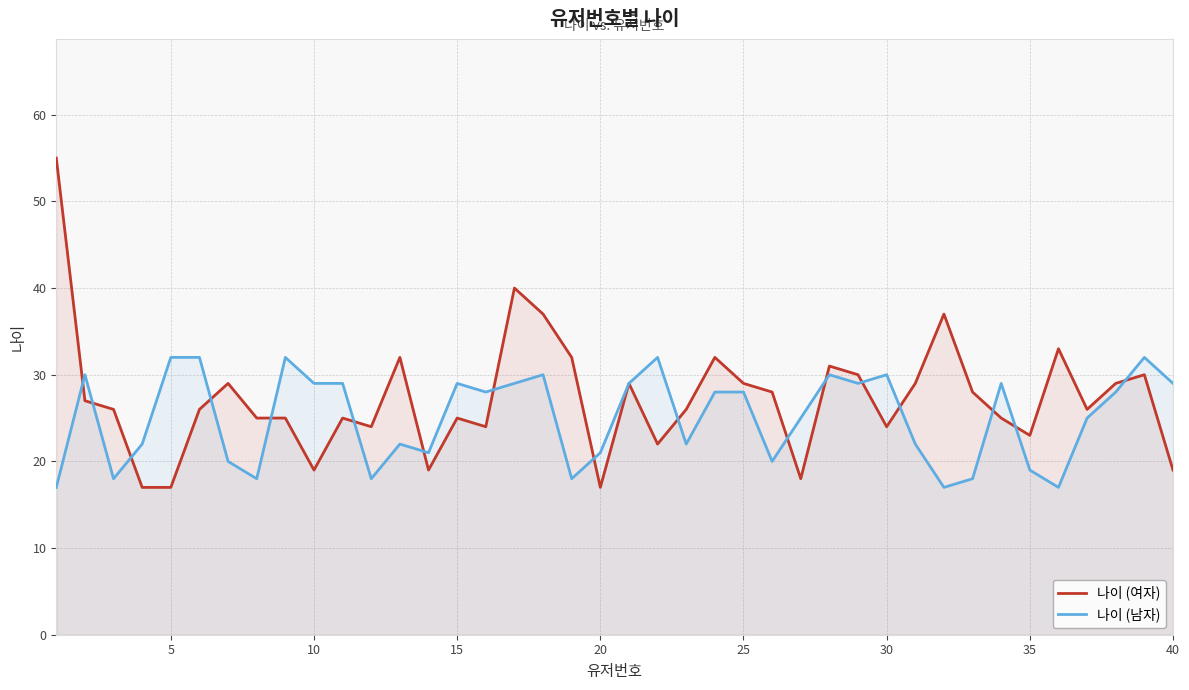

Which series has the largest total across all categories?

나이 (여자)